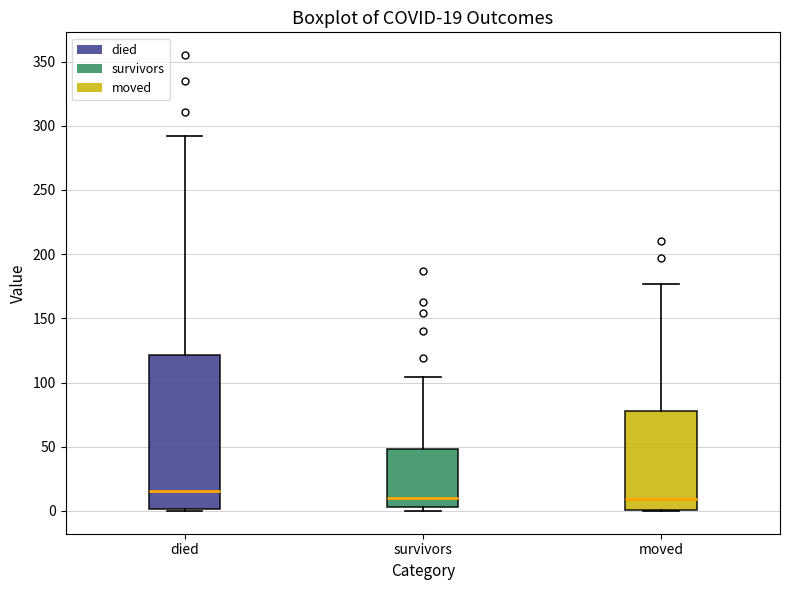

Which box is the tallest, from its lower edge to its upper edge?

died